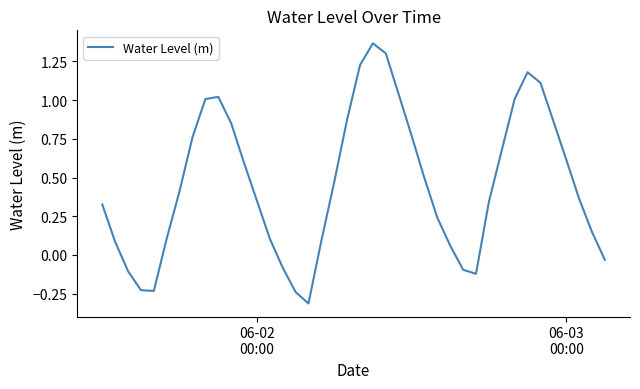

What is the minimum value shown in the chart?

-0.3